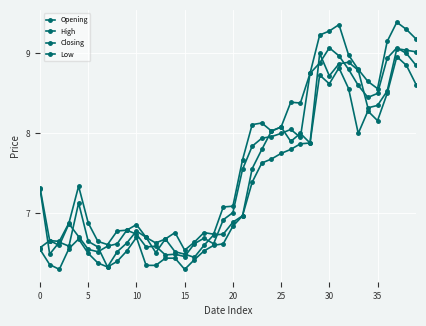

At which label does Opening reach its peak?

37